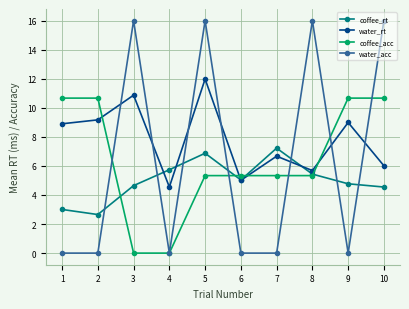

How many lines are shown in the chart?

4